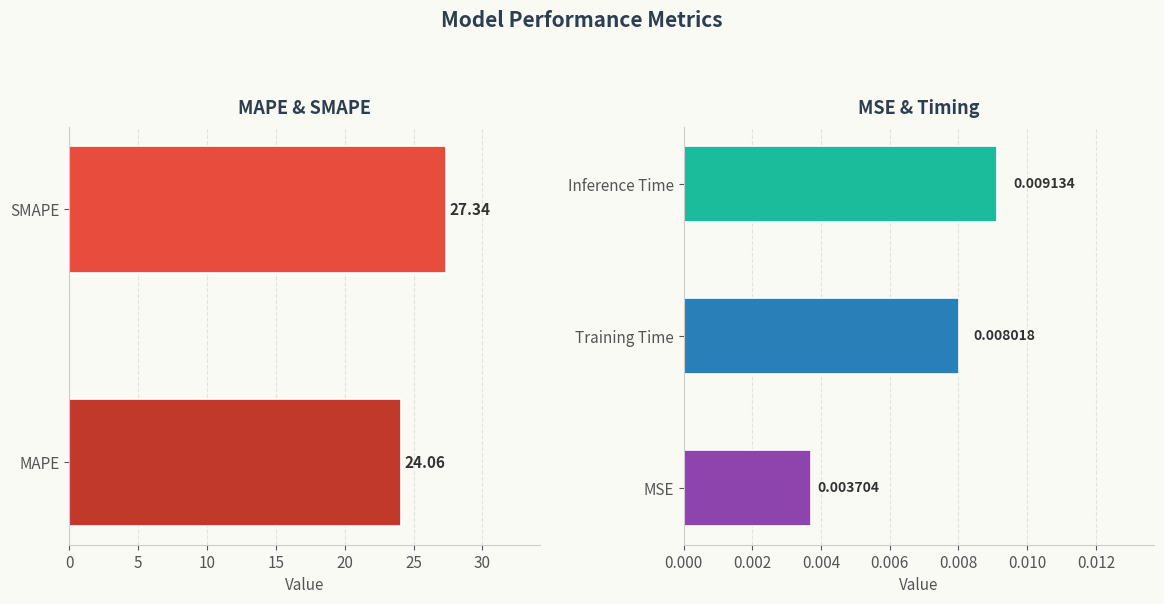

The chart shows a value of 0.0 at Training Time. True or false?

False